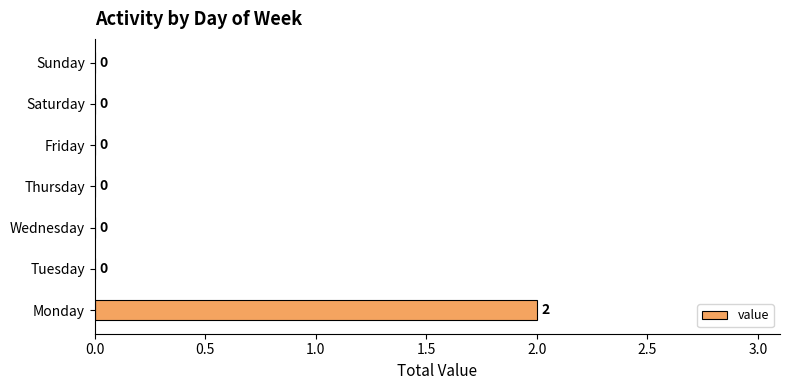

Are the bars horizontal?

Yes